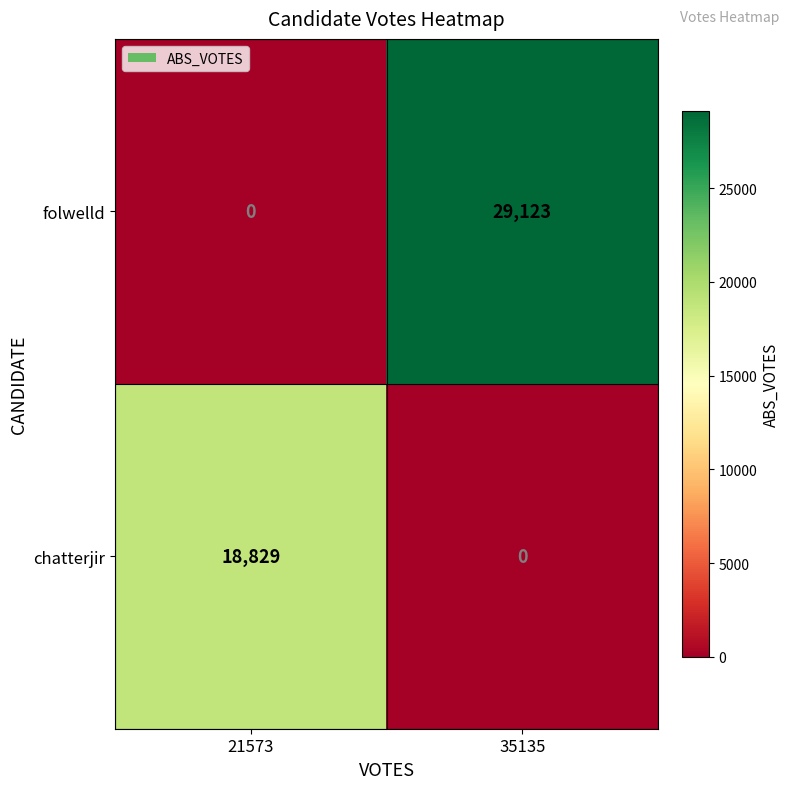

What is the spread (max minus min) of values at 35135?

29123